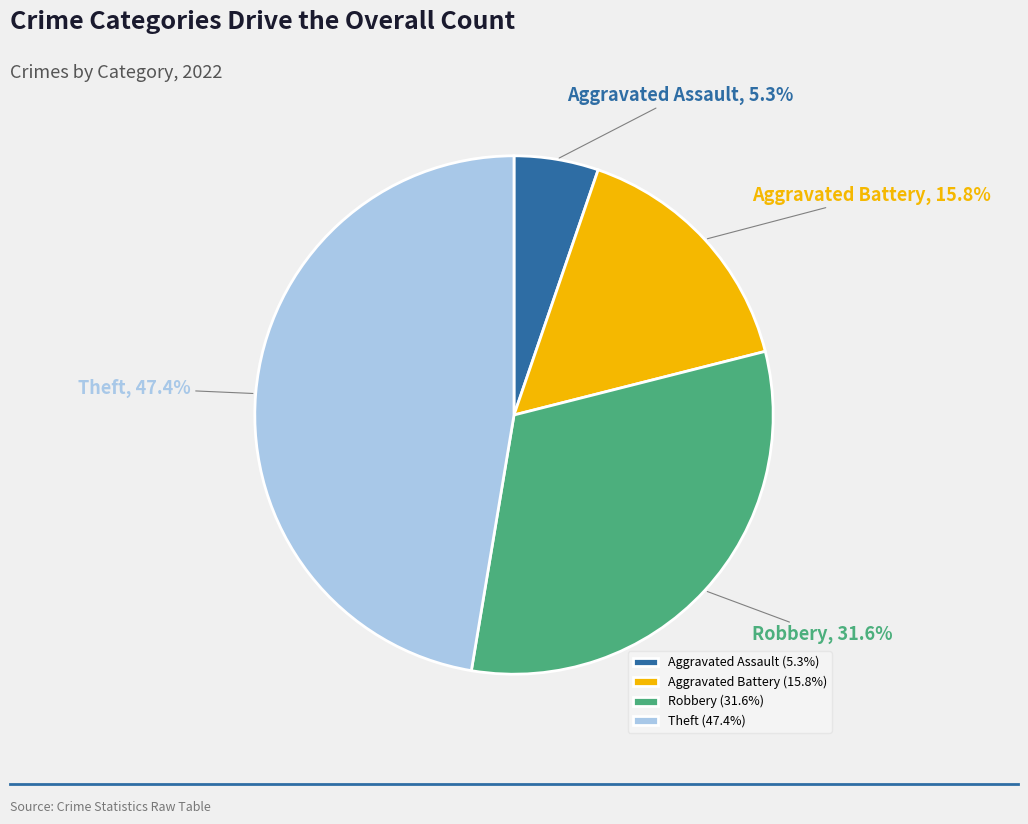

How many segments does this pie chart have?

4